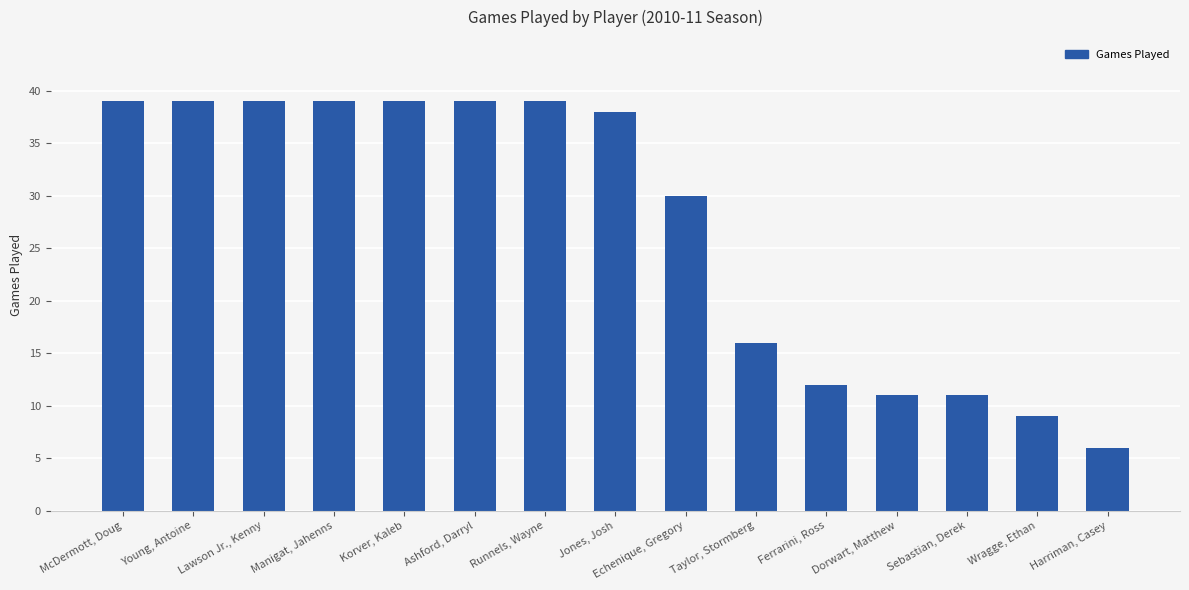

What is the label of the 2nd bar from the left?

Young, Antoine